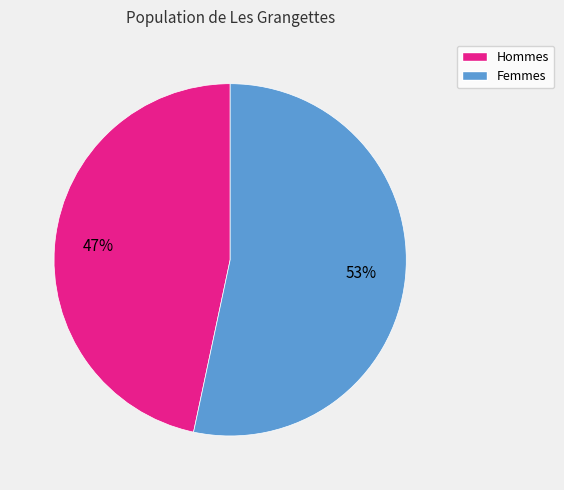

To the nearest percent, what is the average slice percentage?

50%